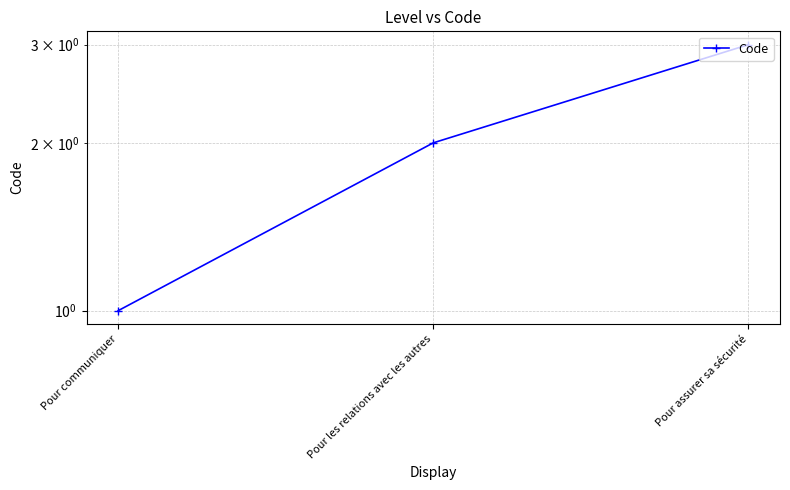

Read the value at Pour assurer sa sécurité.

3